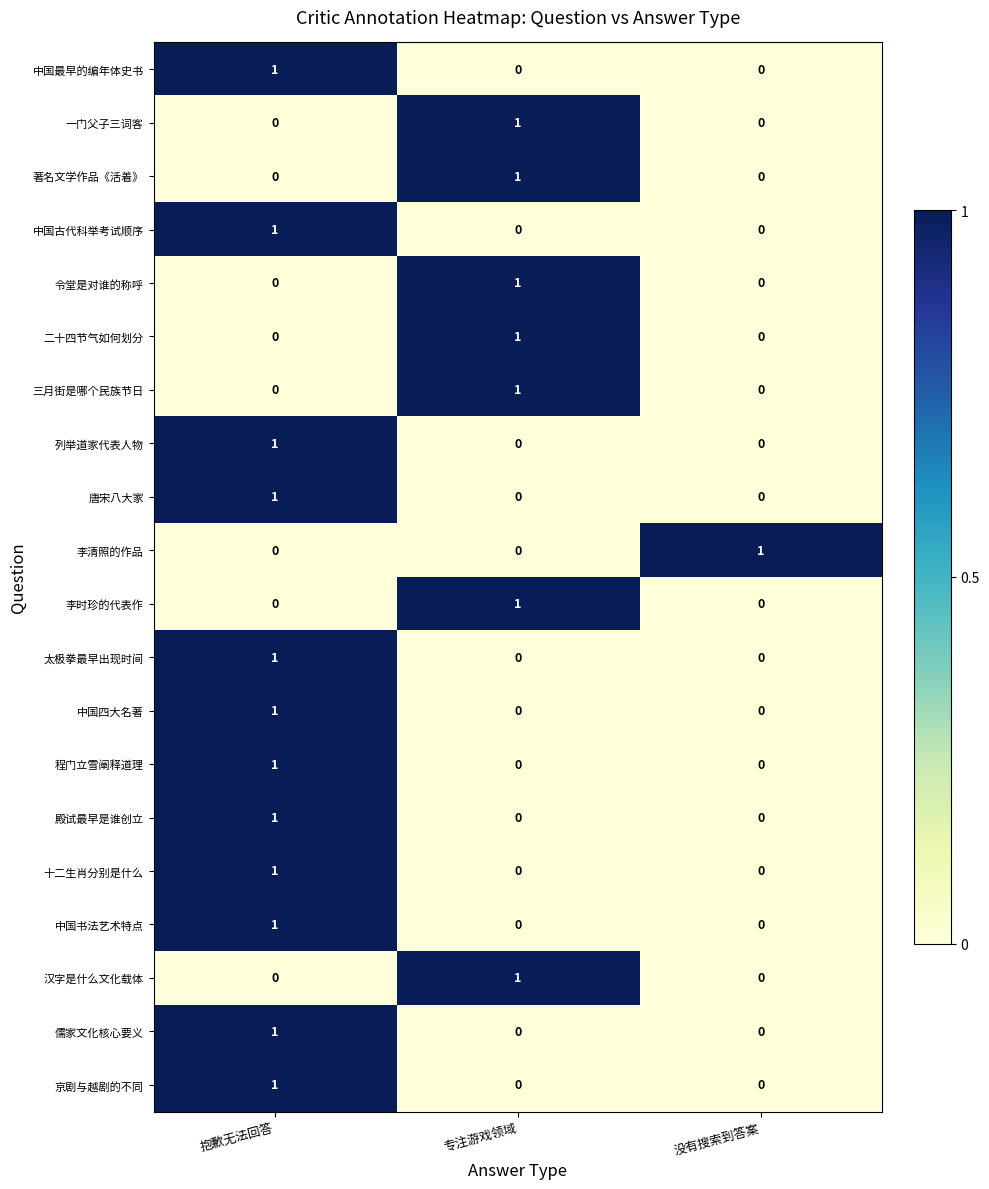

At how many categories does at least one series exceed 0?

3